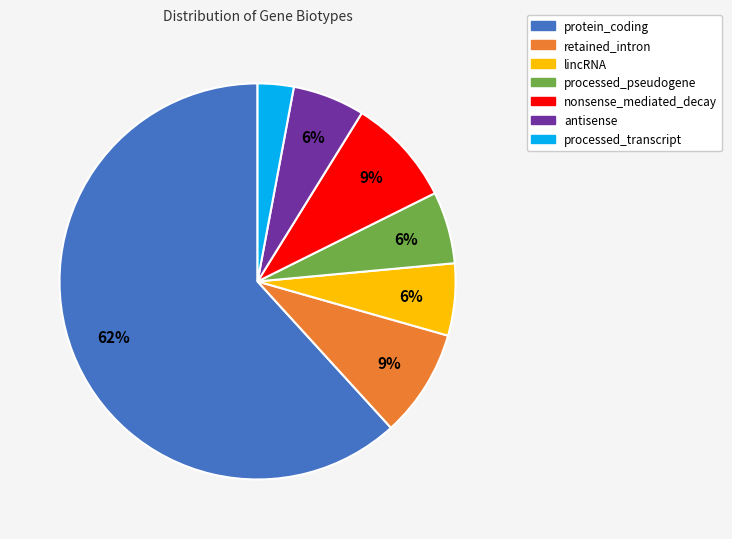

What percentage is the lincRNA slice, to the nearest percent?

6%